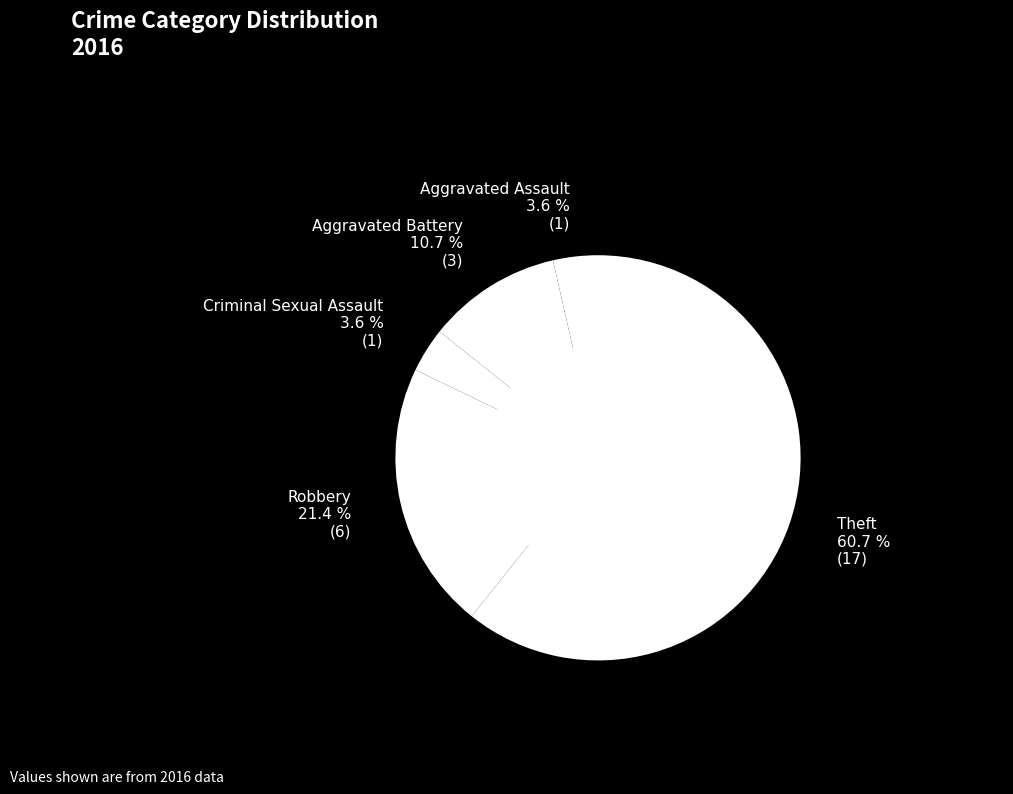

Is there a majority slice in this chart?

Yes